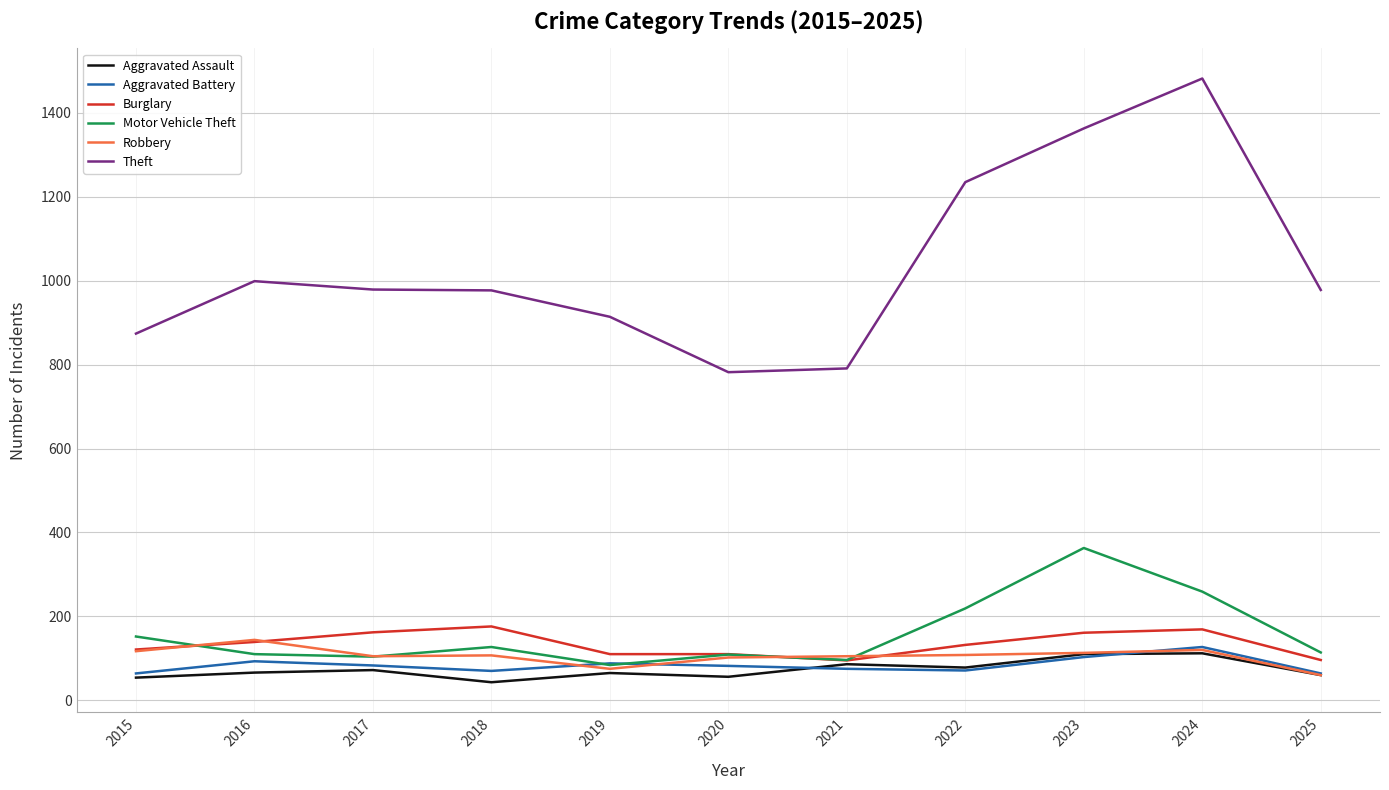

What are all the series names shown in the legend?

Aggravated Assault, Aggravated Battery, Burglary, Motor Vehicle Theft, Robbery, Theft